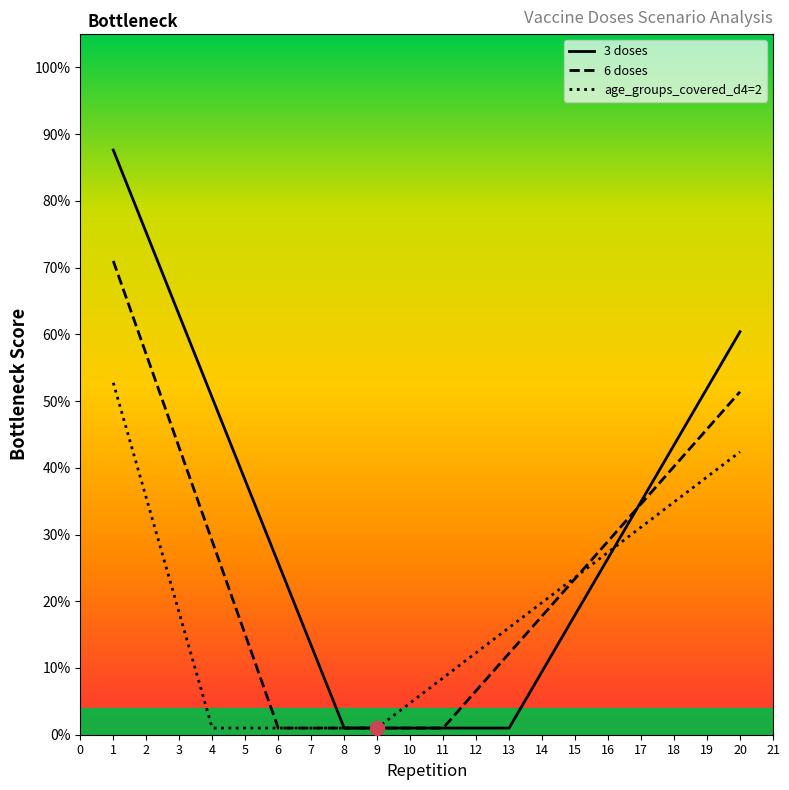

Which category has the lowest value across all series?

9